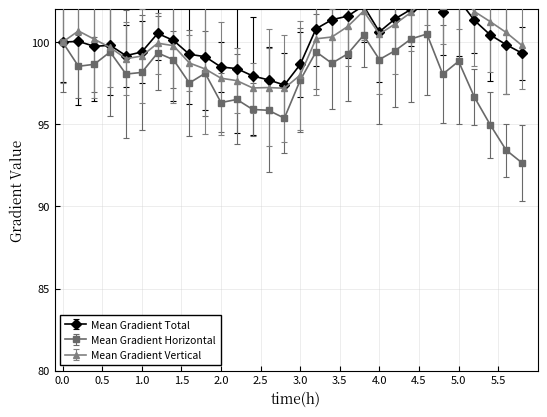

How many interior local valleys does the Mean Gradient Horizontal series have?

8